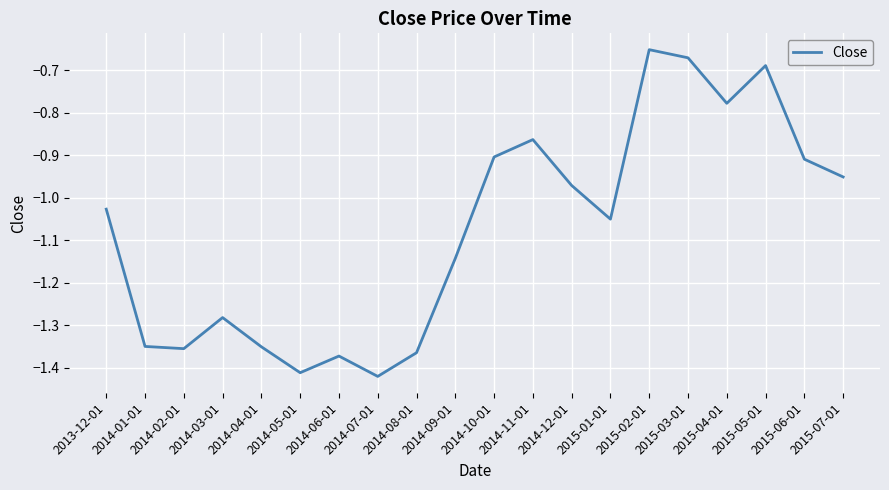

What is the difference between the second highest and minimum values?

0.8